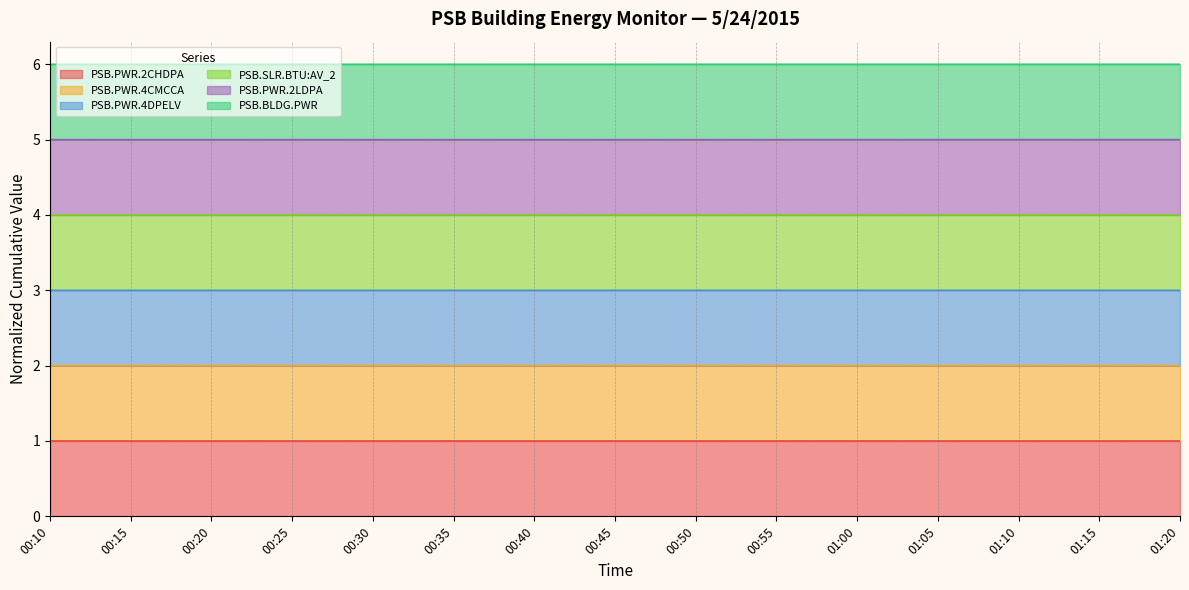

Does the chart have visible grid lines?

Yes